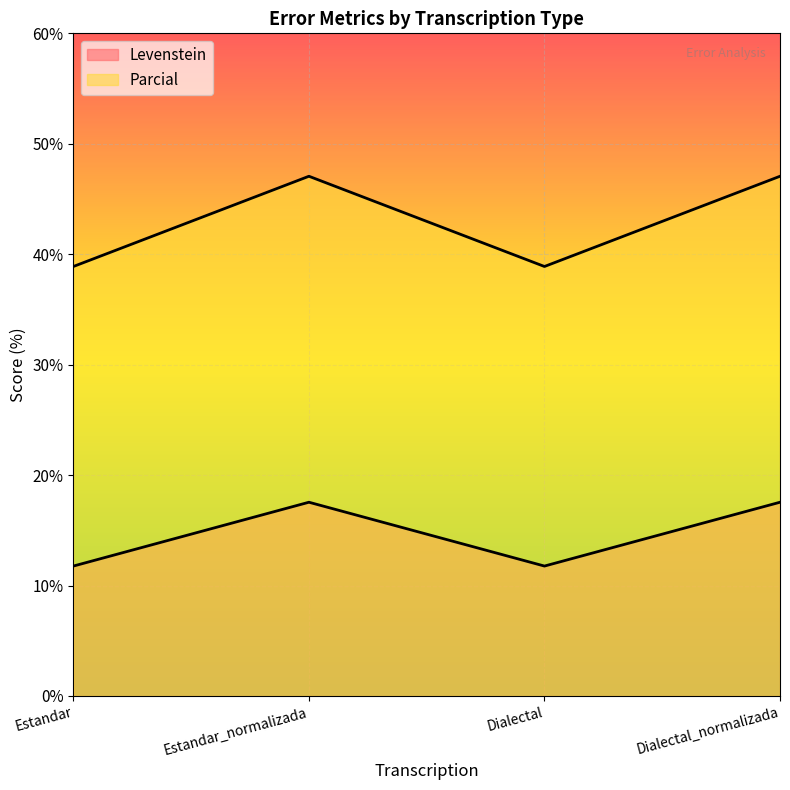

The value of Levenstein at Dialectal is 19.5. True or false?

False